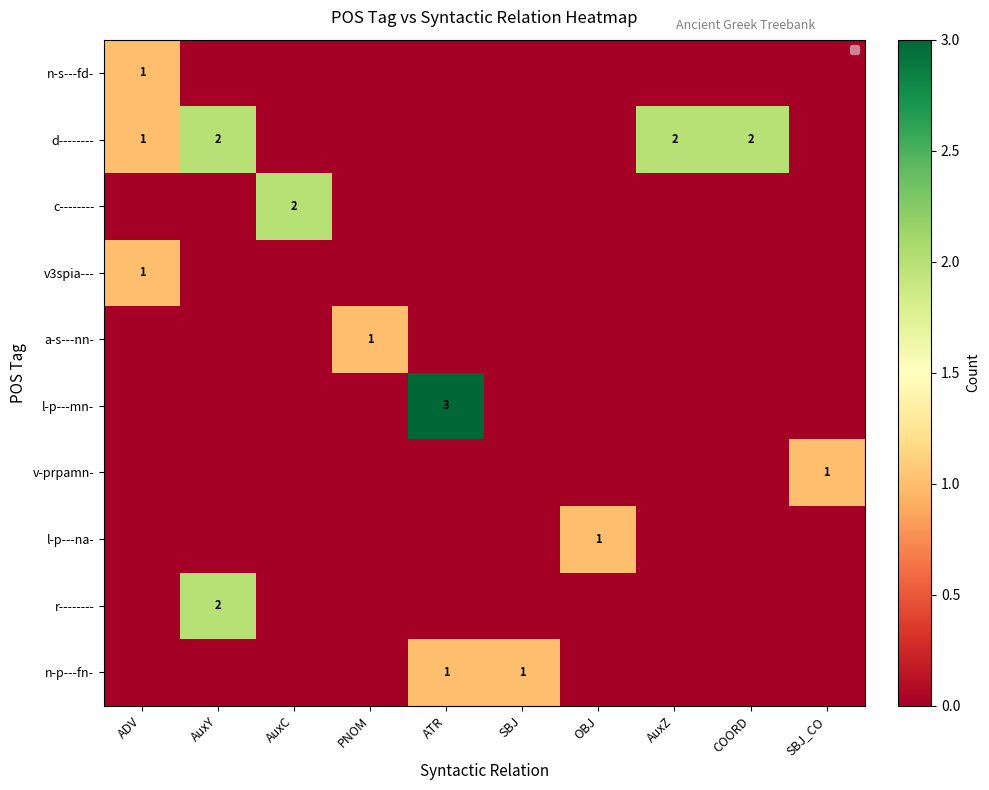

Is it true that d-------- equals 2 at AuxZ?

True